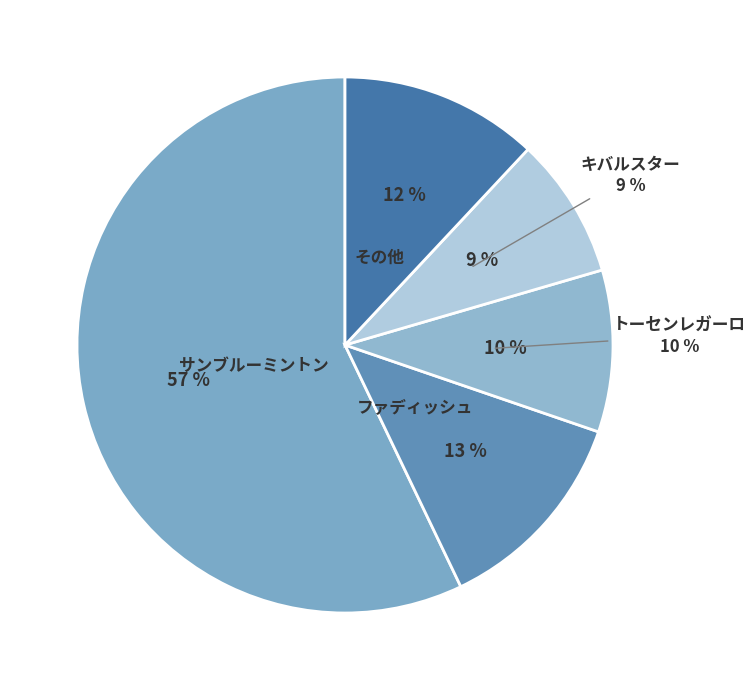

Which category has the biggest portion of the pie?

サンブルーミントン